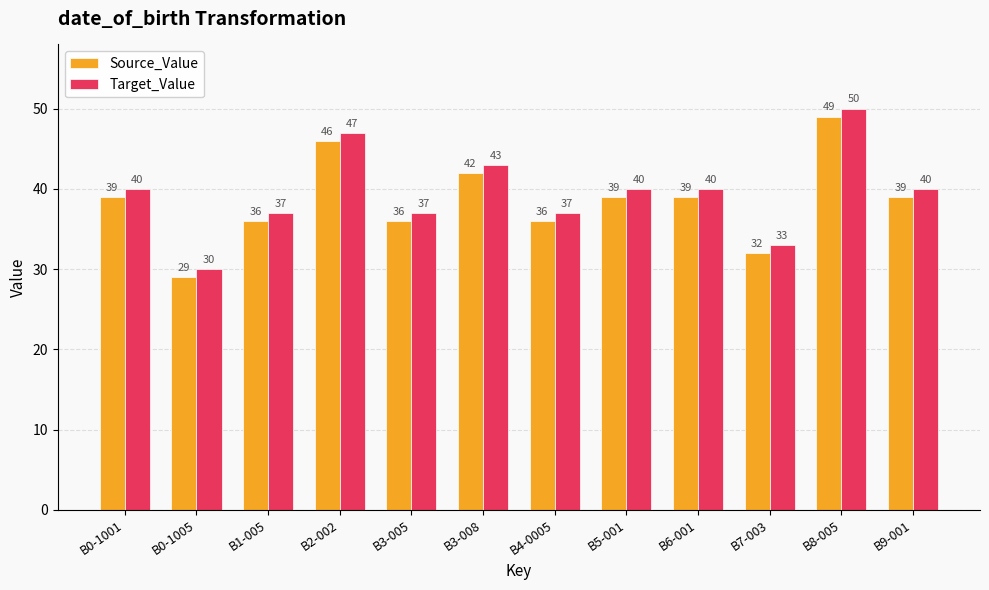

Is it true that Source_Value equals 64 at B2-002?

False